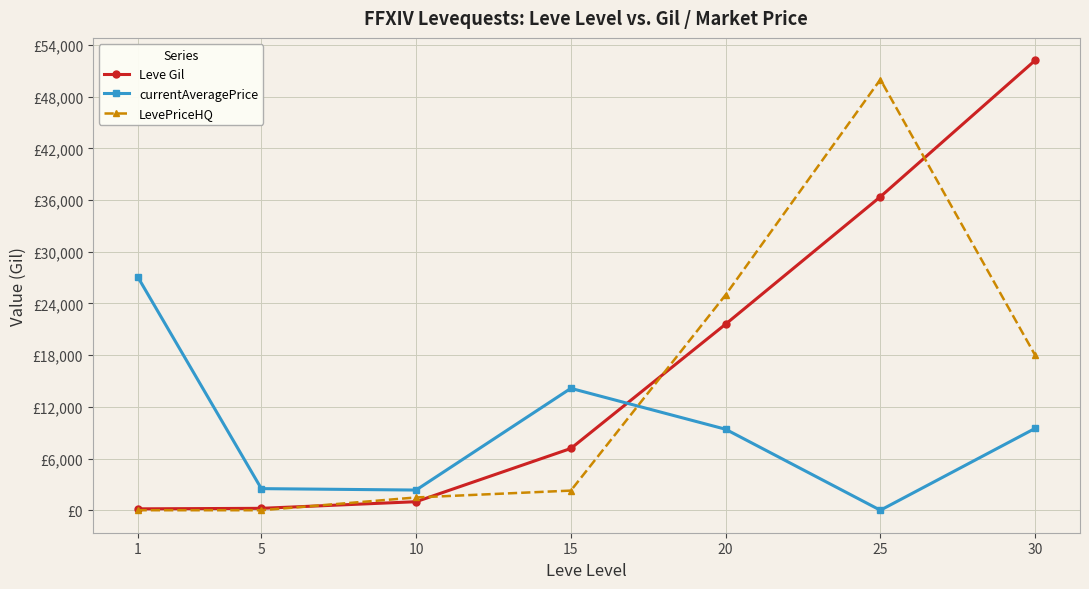

Reading right to left, list all the values displayed in this chart.

Leve Gil: 30=52220.0	25=36390.0	20=21600.0	15=7170.0	10=990.0	5=220.0	1=160.0
currentAveragePrice: 30=9500.0	25=0.0	20=9400.0	15=14149.0	10=2342.0	5=2507.0	1=27128.0
LevePriceHQ: 30=18000.0	25=50000.0	20=25000.0	15=2279.6	10=1483.3	5=0.0	1=0.0